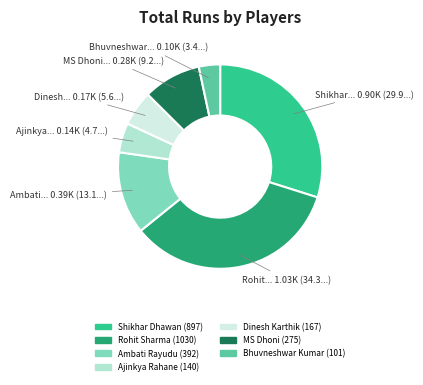

Which slice is the smallest?

Bhuvneshwar Kumar